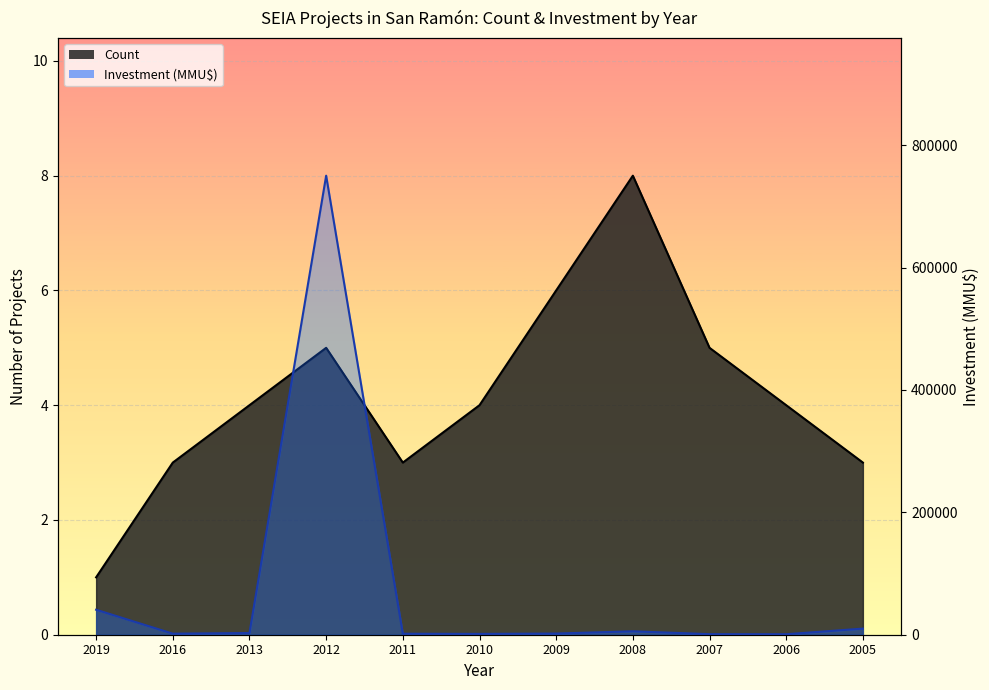

In Count, how many points are lower than both neighbors (excluding endpoints)?

1